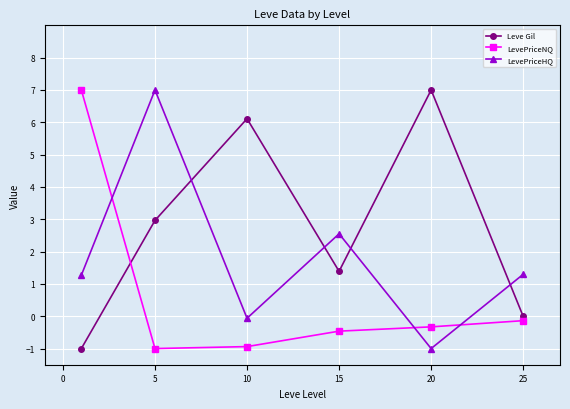

List the series in order of their overall mean, lowest first.

LevePriceNQ, LevePriceHQ, Leve Gil